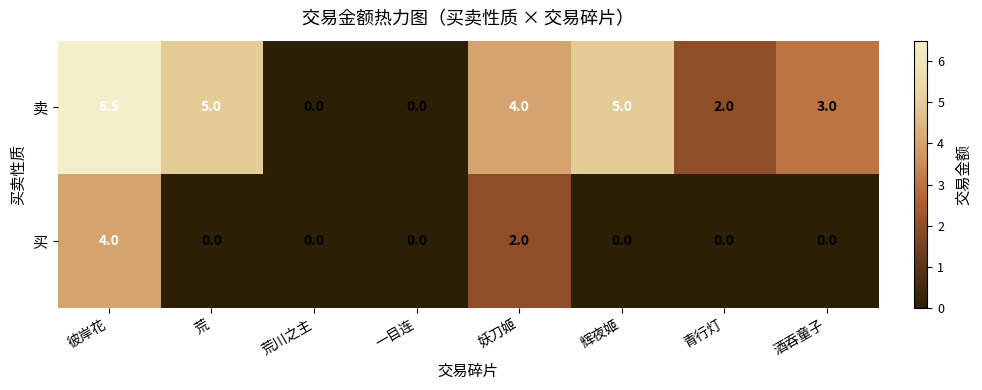

How many values in 卖 are above zero?

6